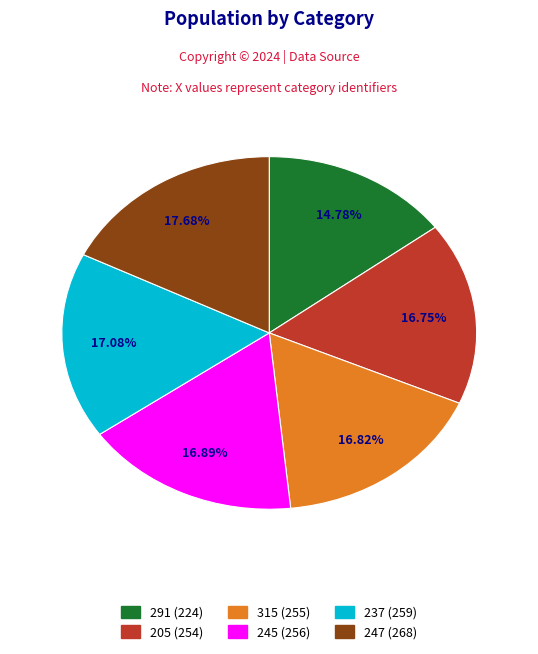

Which category has the biggest portion of the pie?

247